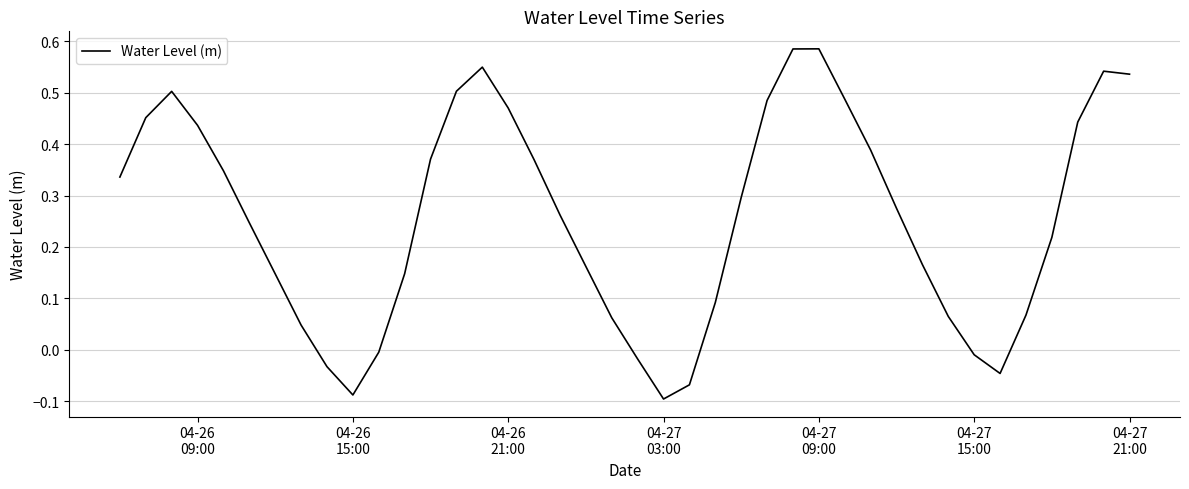

What is the difference between the maximum and minimum values?

0.7